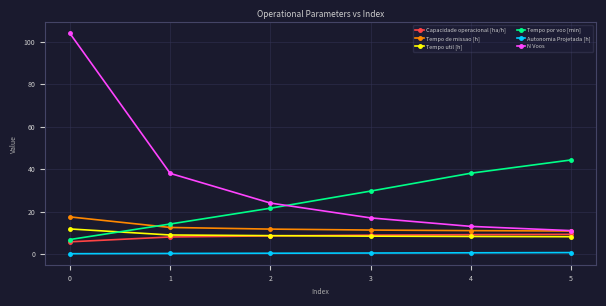

True or false: Autonomia Projetada [h] has more than 2 interior local peaks.

False